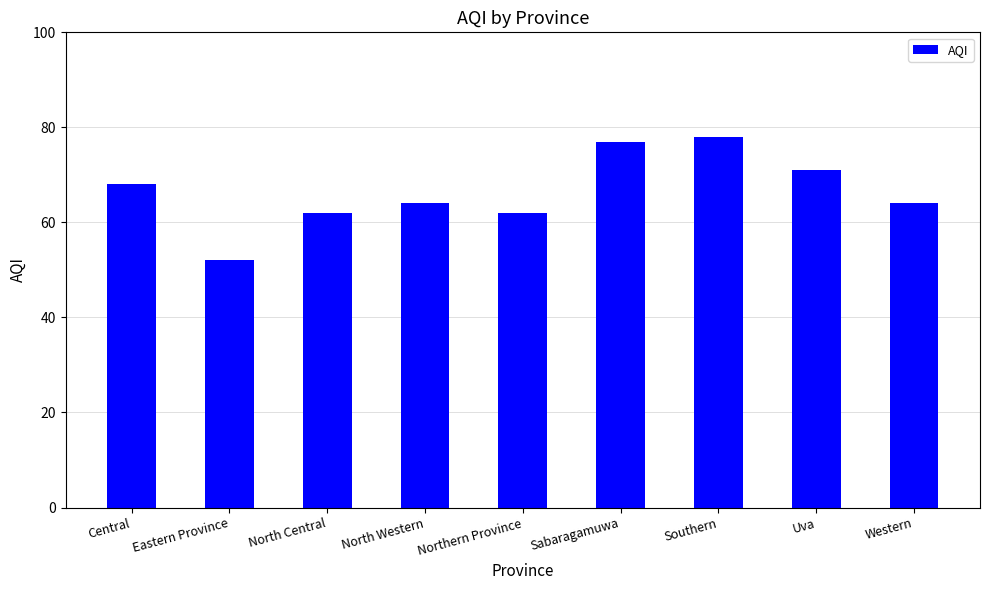

Is it true that the value at Eastern Province is 52?

True